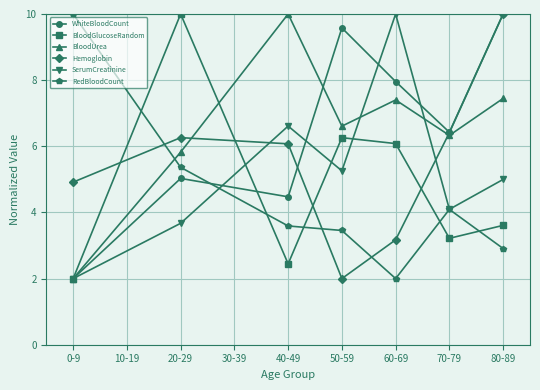

What is the label of the 2nd point from the left?

20-29